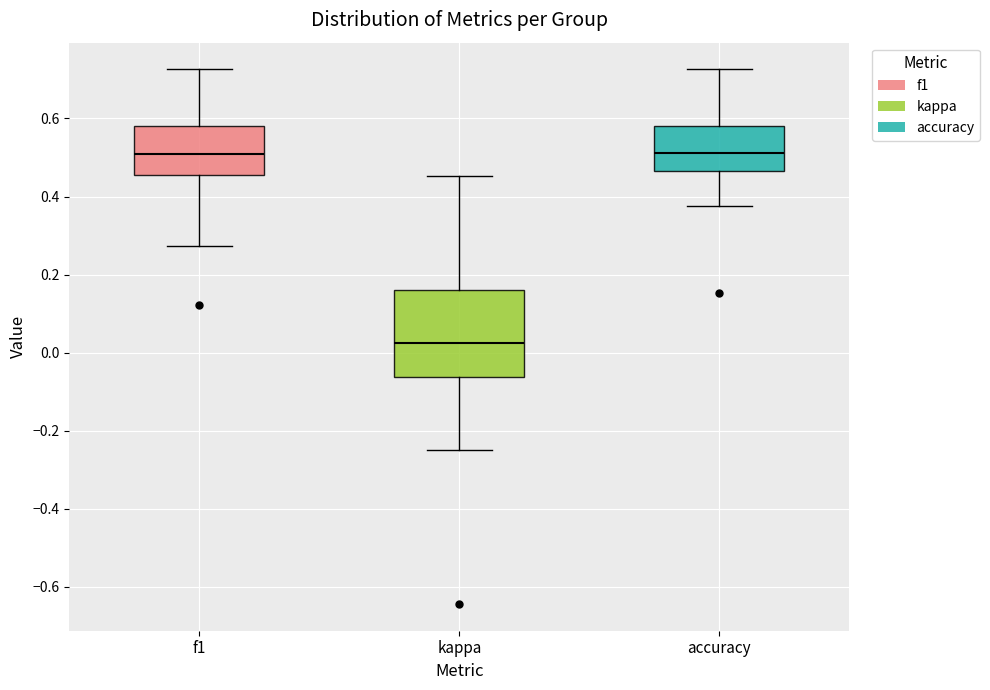

Where does the lower whisker of the box for accuracy end on the y-axis? The values are not printed on the chart, so give them approximately, as read against the axis.

0.38